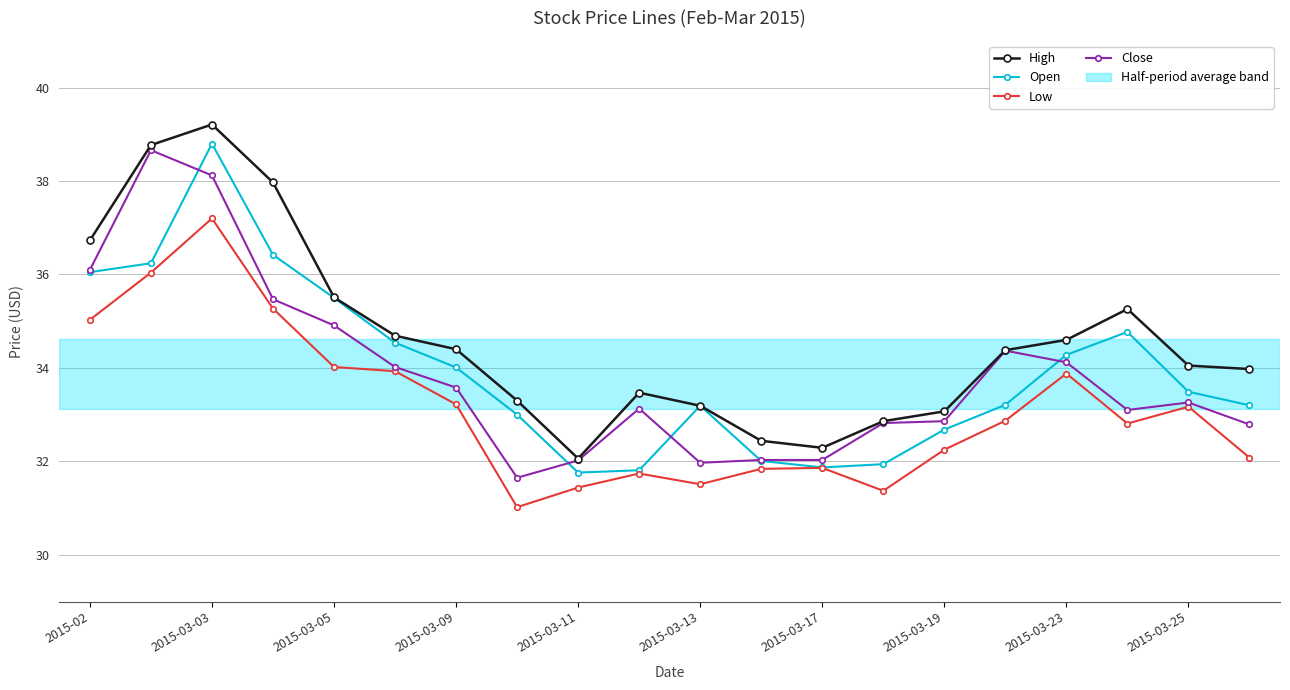

True or false: Open has more than 0 points higher than both neighbors.

True